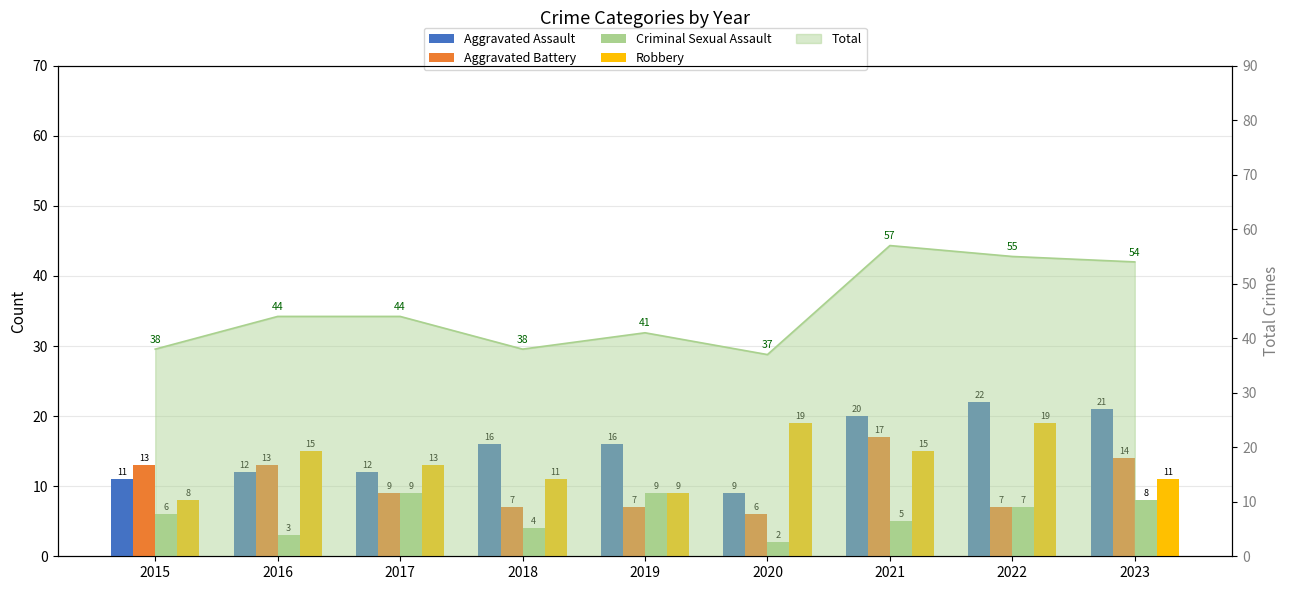

Is it true that Aggravated Assault equals 9 at 2023?

False